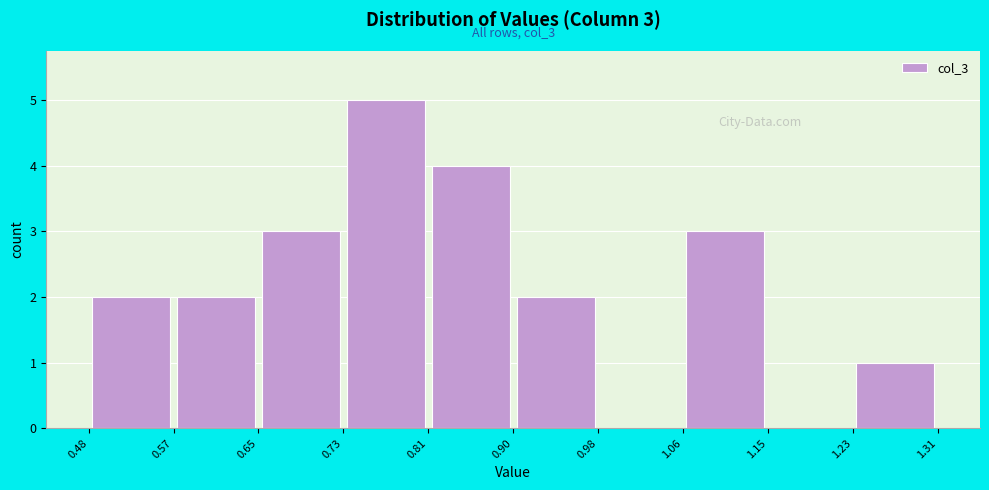

Which range on the x-axis has the tallest bar?

0.73 to 0.81